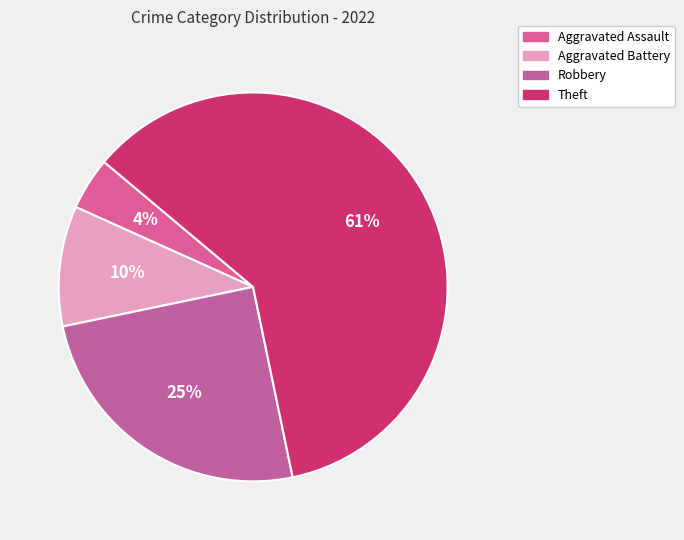

To the nearest percent, what portion does Aggravated Battery represent?

10%